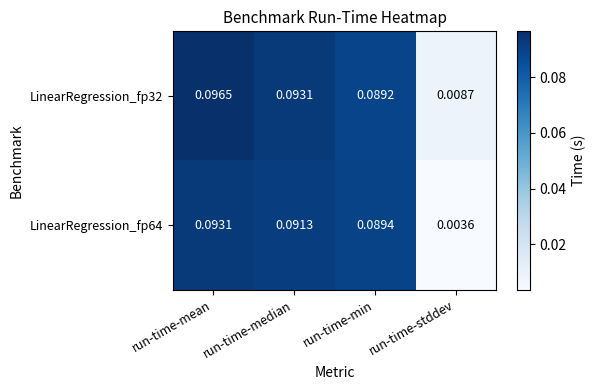

Is the value of LinearRegression_fp32 at run-time-median greater than the value of LinearRegression_fp64 at run-time-median?

Yes